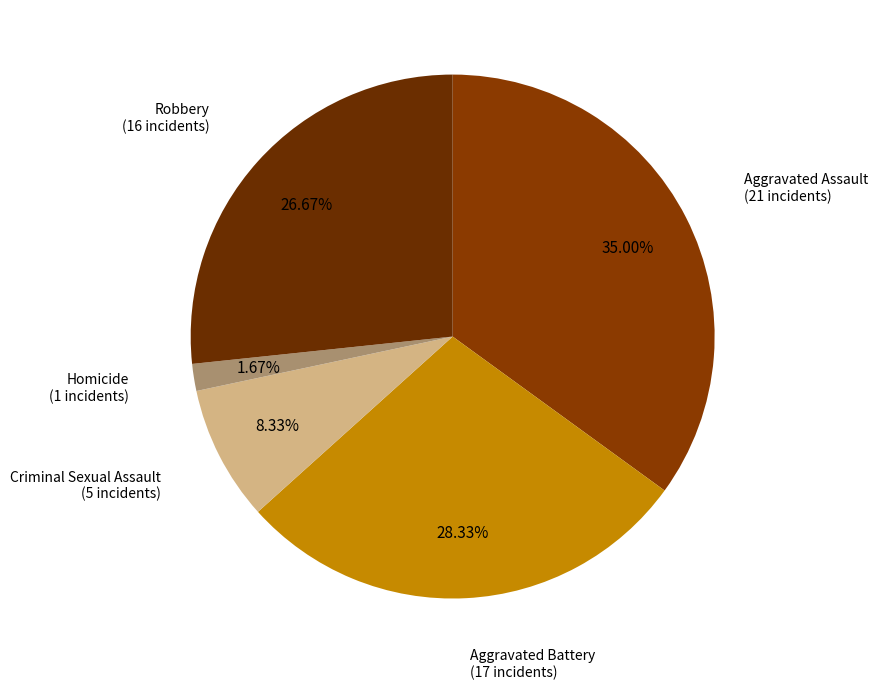

How many slices are in this pie chart?

5